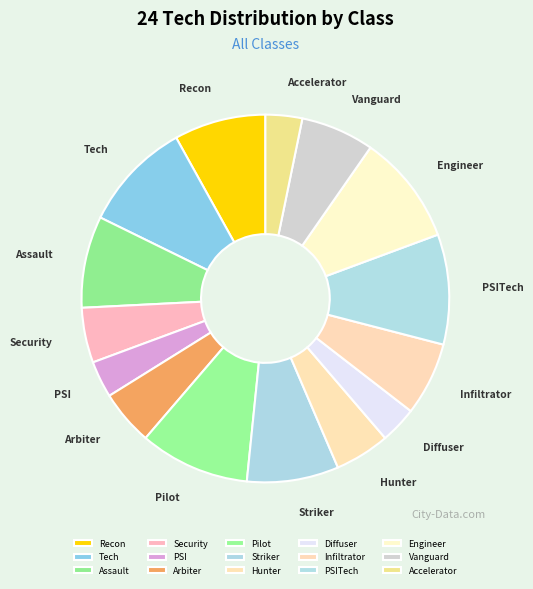

Combined, do Striker and Accelerator account for over 50%?

No